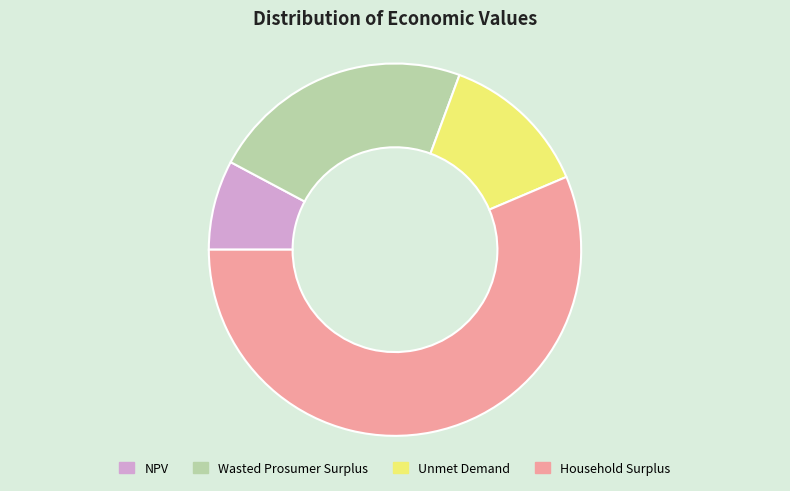

Rank the categories by value from lowest to highest.

NPV, Unmet Demand, Wasted Prosumer Surplus, Household Surplus